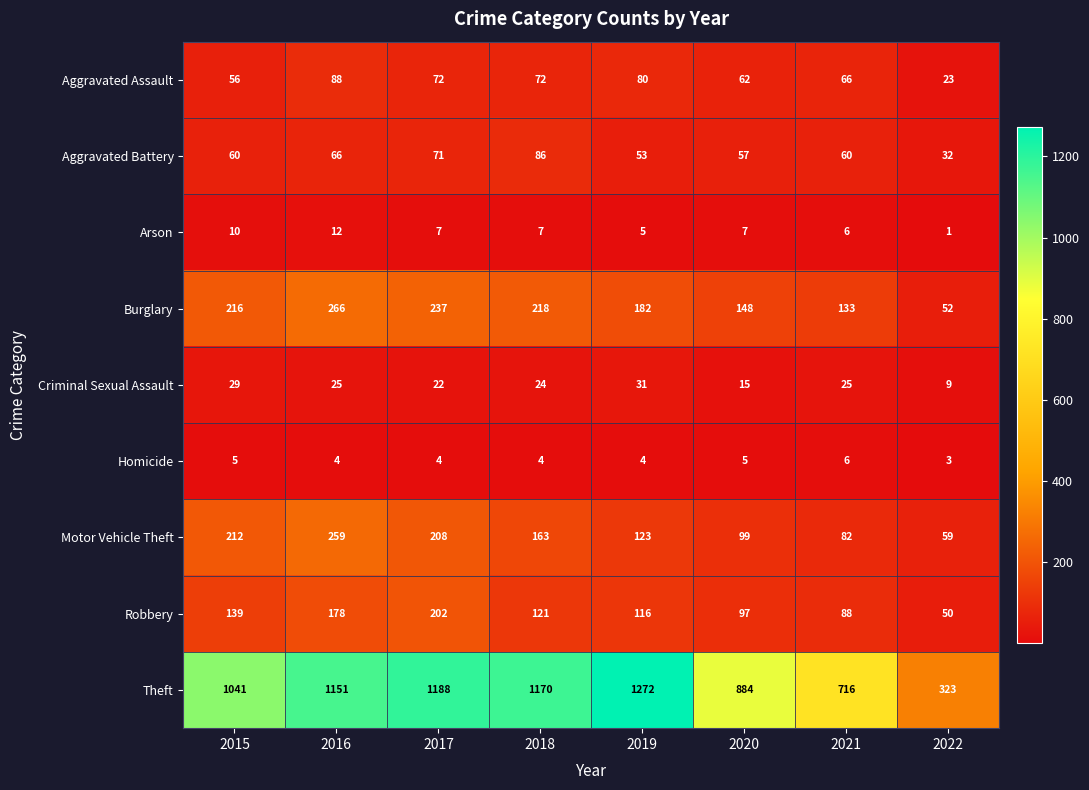

How many data points does each series have?

8